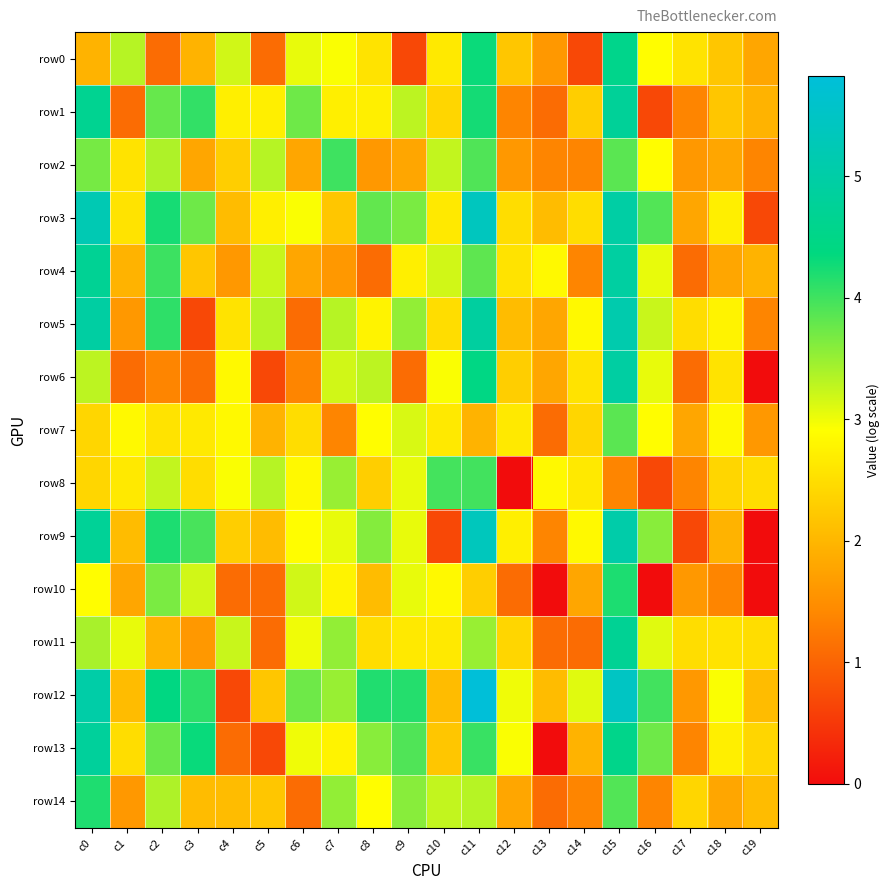

Rank the series at c5 from lowest to highest value.

row6, row13, row0, row10, row11, row7, row9, row12, row14, row1, row3, row4, row2, row5, row8